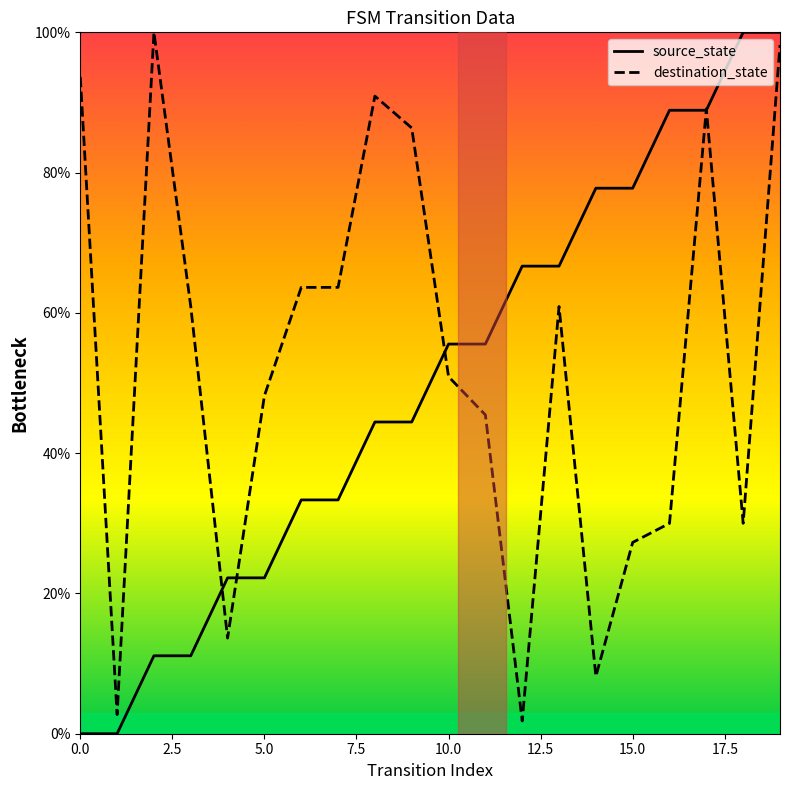

True or false: source_state has a value of 0.0 at 0.0.

True